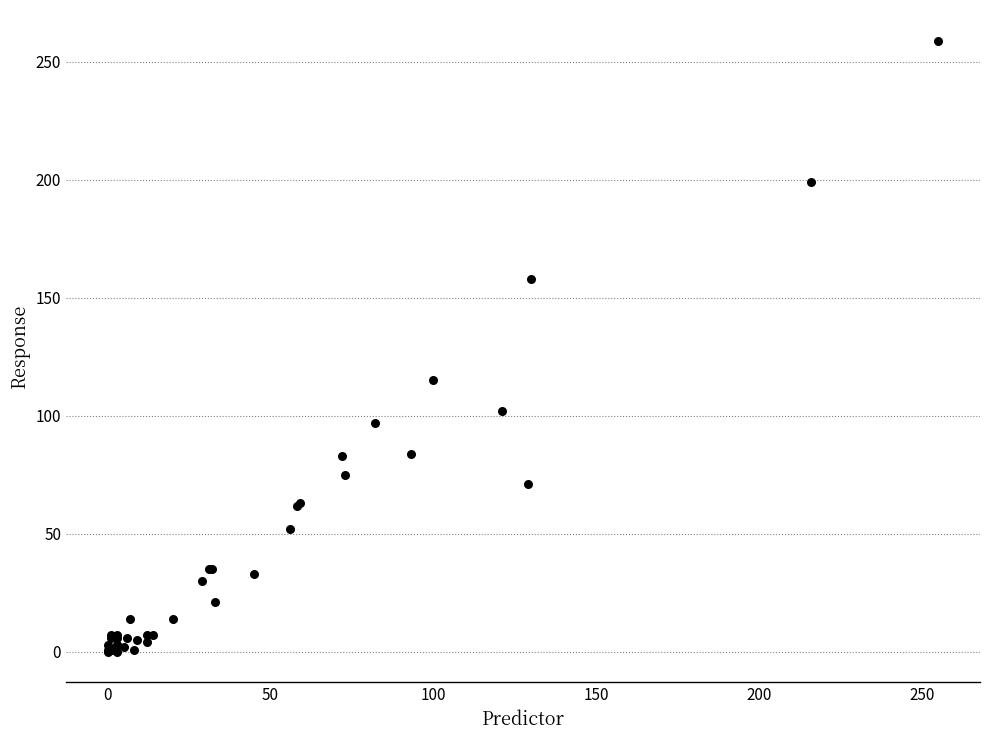

What Y value in the scatter plot is closest to 129?

115